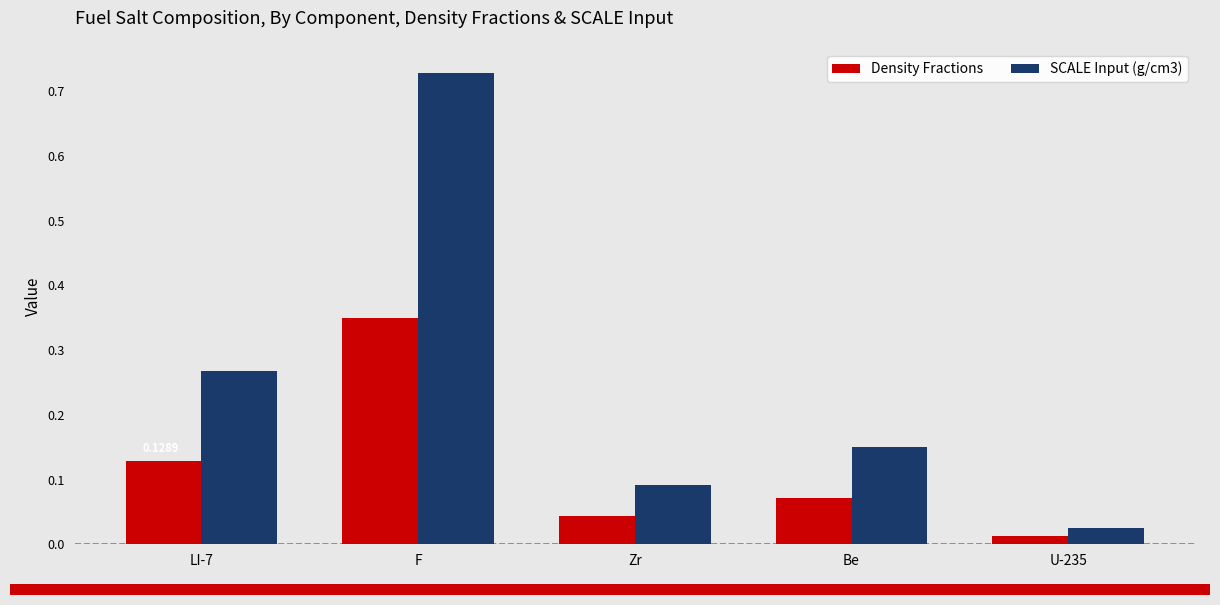

What is the sum of all SCALE Input (g/cm3) values?

1.3